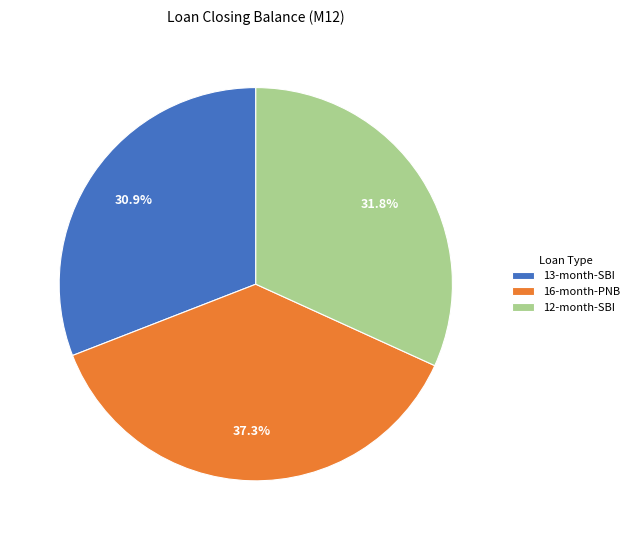

Between 16-month-PNB and 12-month-SBI, which is larger?

16-month-PNB